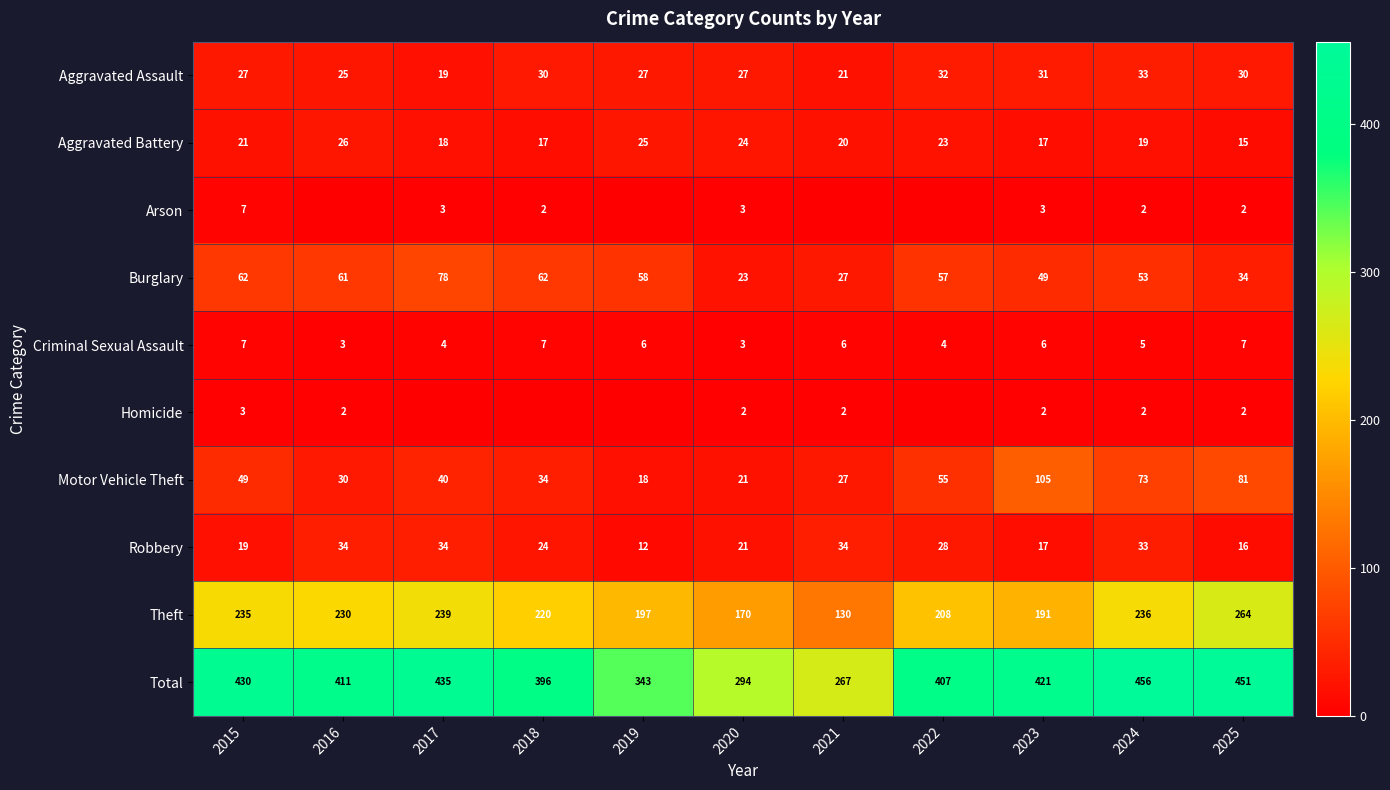

At which label does Criminal Sexual Assault reach its peak?

2015